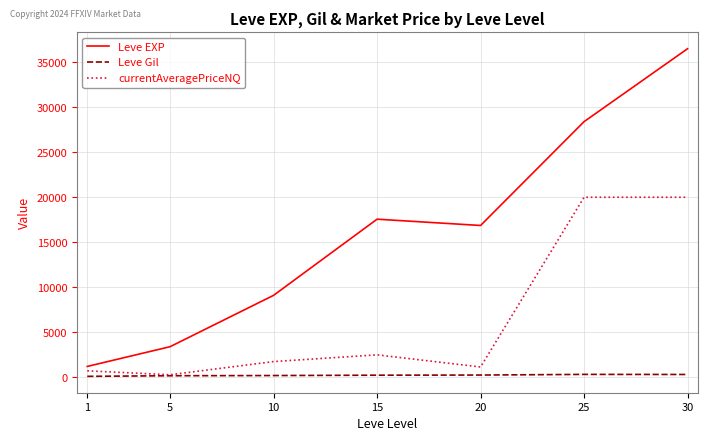

True or false: currentAveragePriceNQ has more than 2 interior local peaks.

False